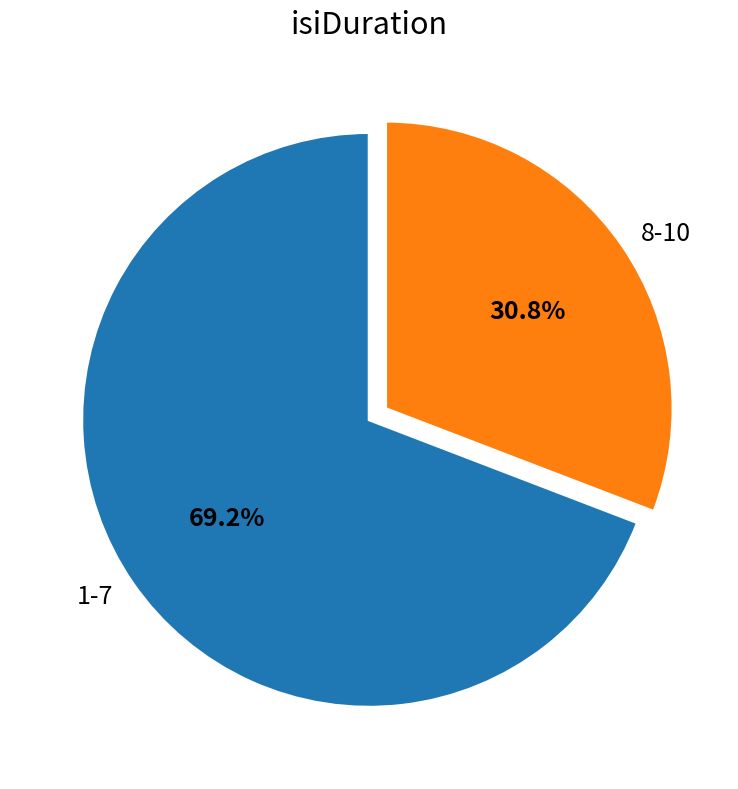

How much of the chart is everything except 8-10?

69.2%